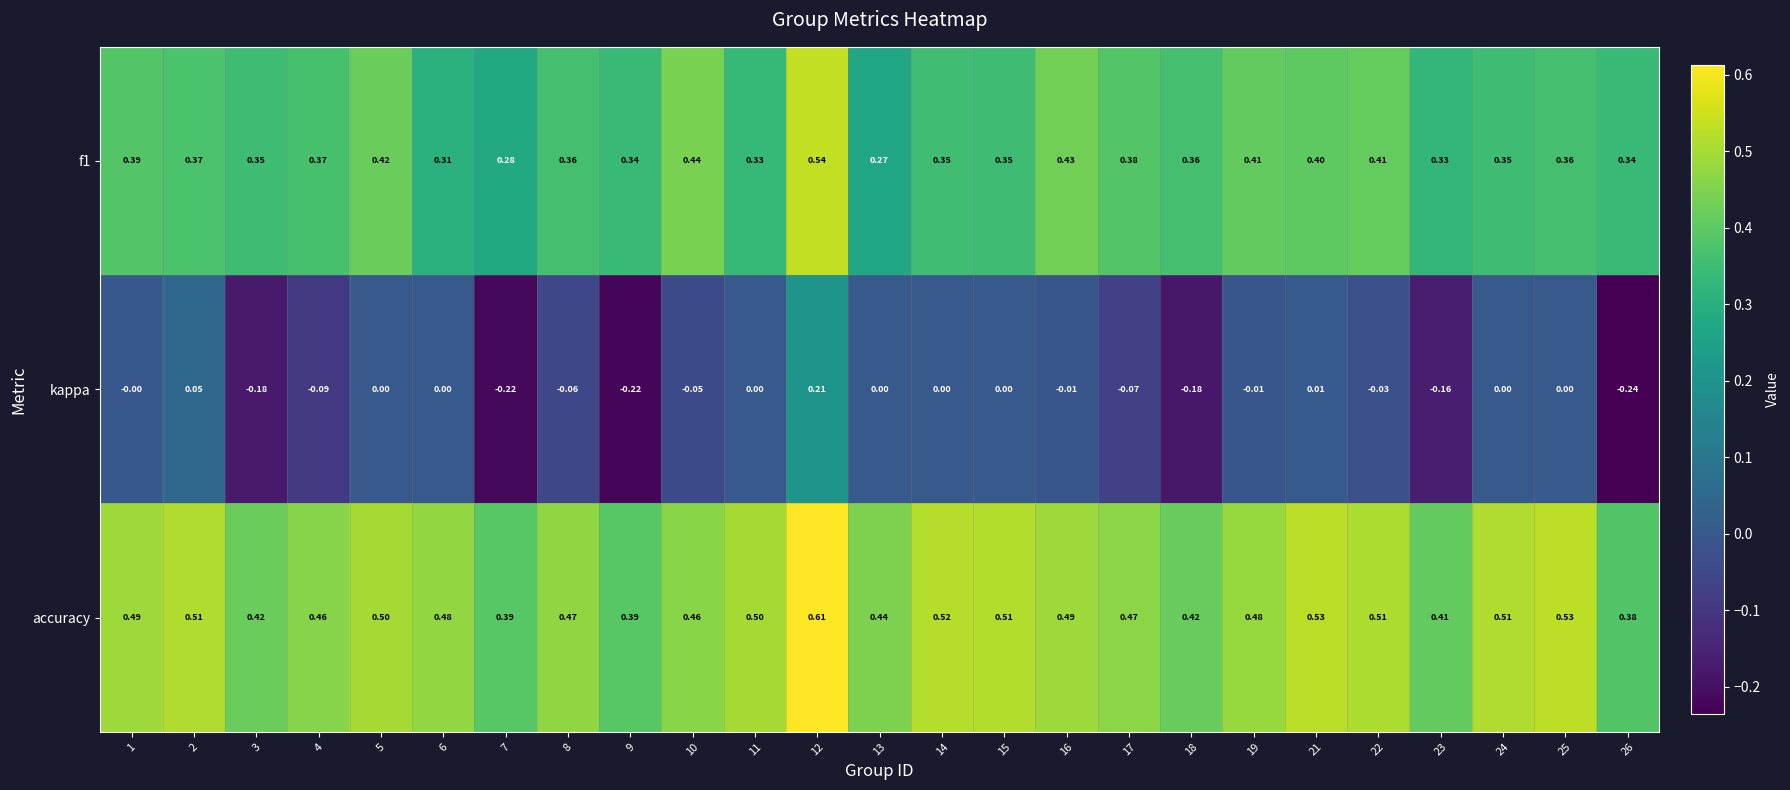

Which series has the widest spread of values?

kappa